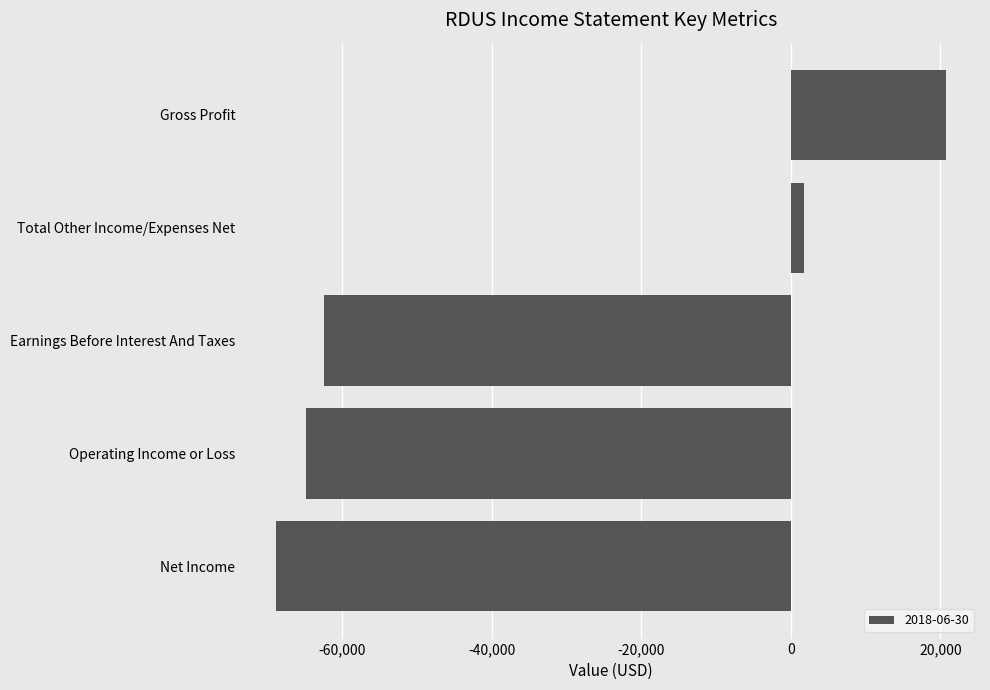

Does the chart contain any negative values?

Yes